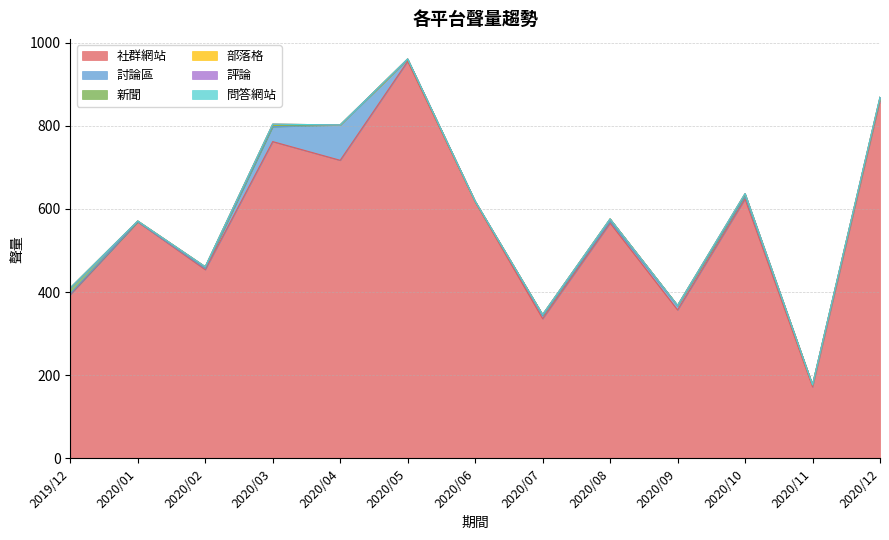

How many lines are shown in the chart?

6